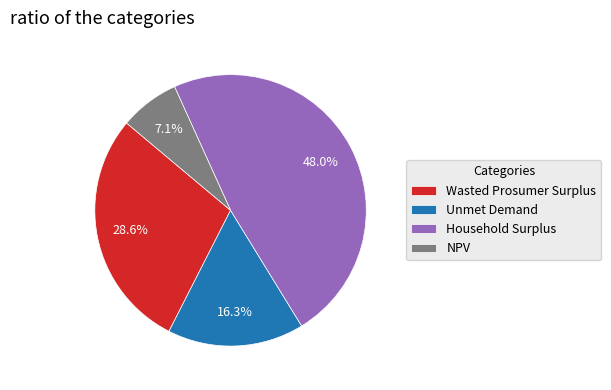

How many slices are in this pie chart?

4